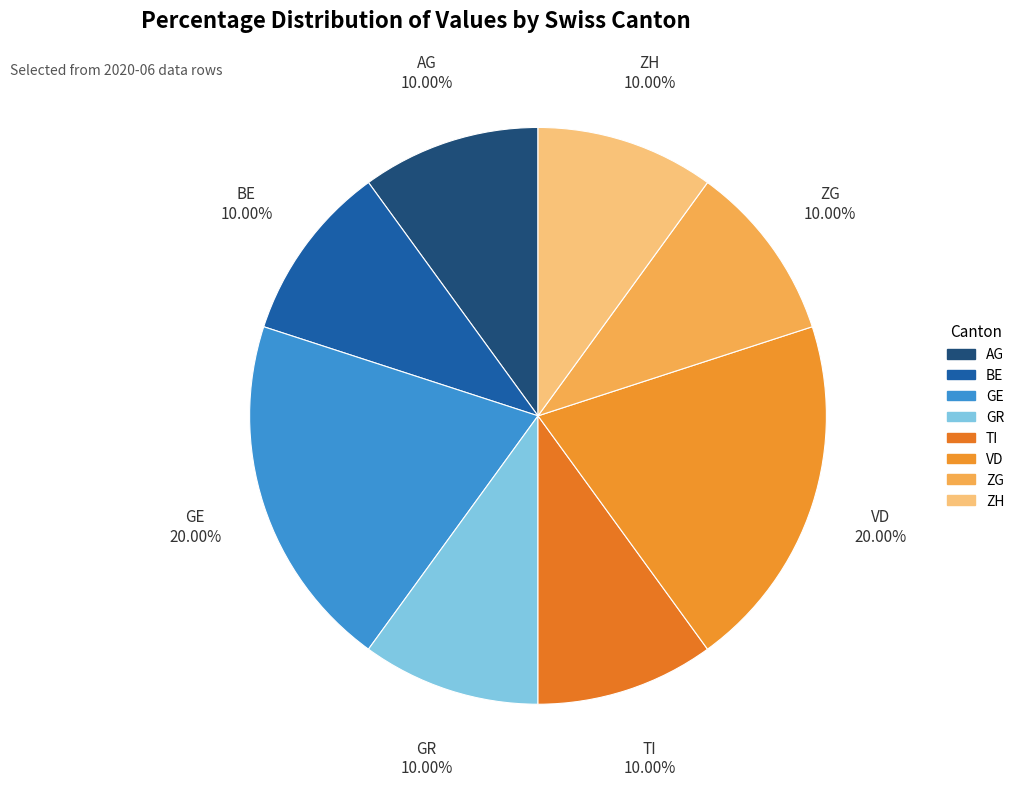

How many slices are in this pie chart?

8